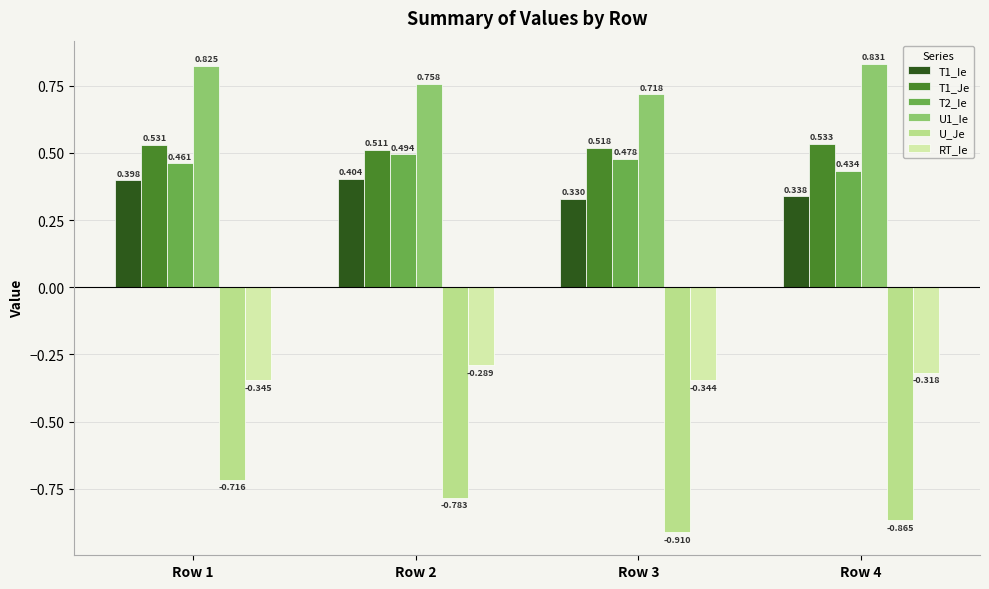

Which series changed the most between Row 1 and Row 3?

U_Je